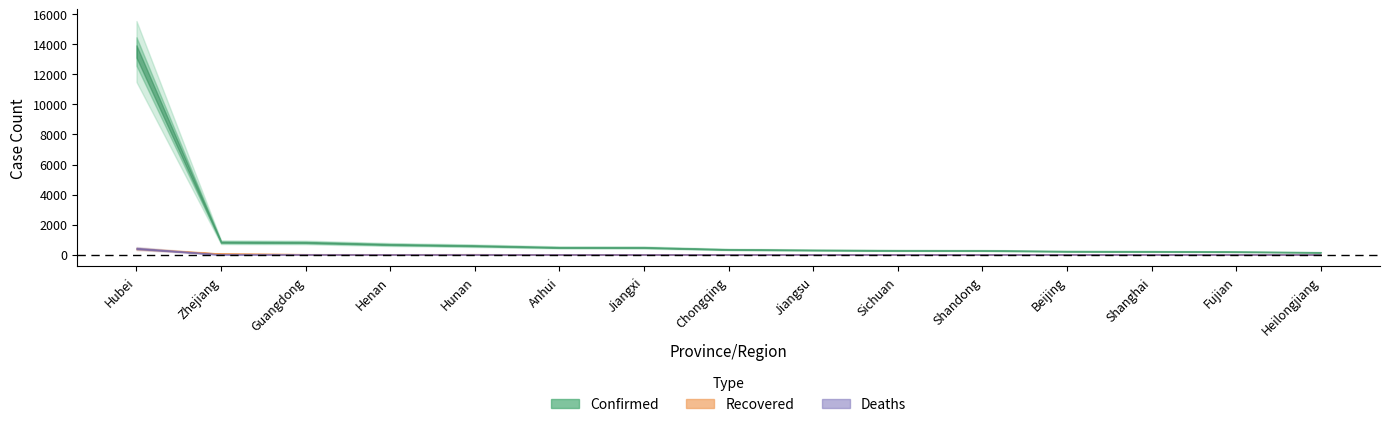

What is the difference between the Deaths values at Zhejiang and Shanghai?

1